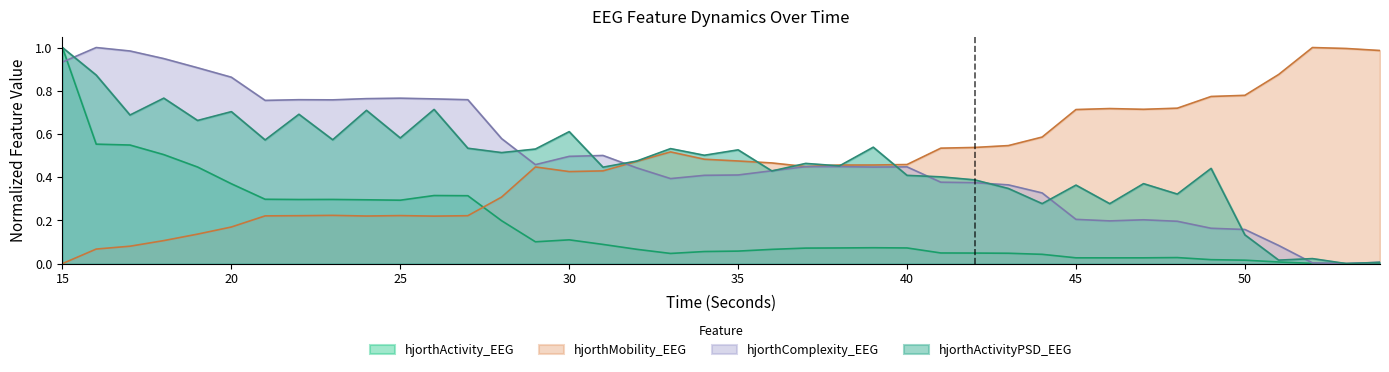

Rank the series by their maximum value, from lowest to highest.

hjorthActivity_EEG, hjorthMobility_EEG, hjorthComplexity_EEG, hjorthActivityPSD_EEG